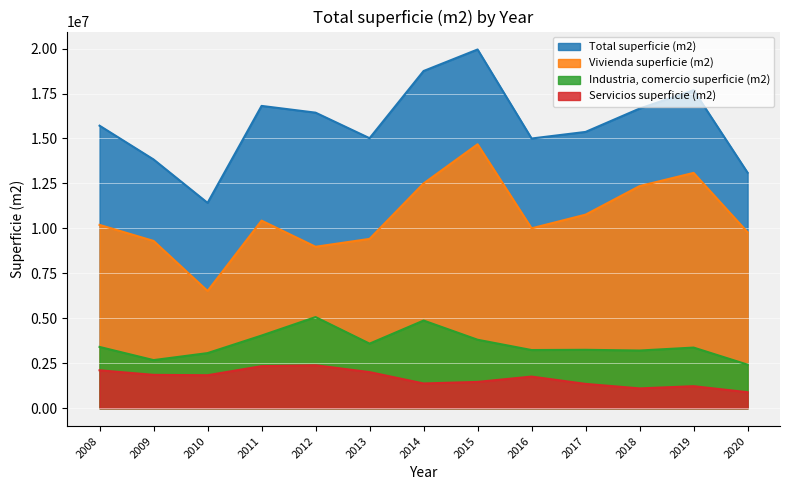

What is the value of the Servicios superficie (m2) point at the 13th from the left?

889853